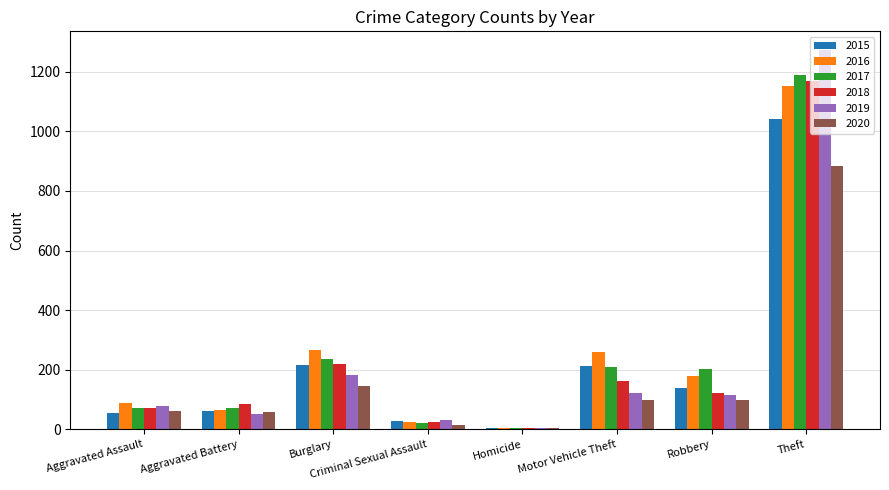

Is the value of 2020 at Aggravated Battery greater than the value of 2017 at Theft?

No